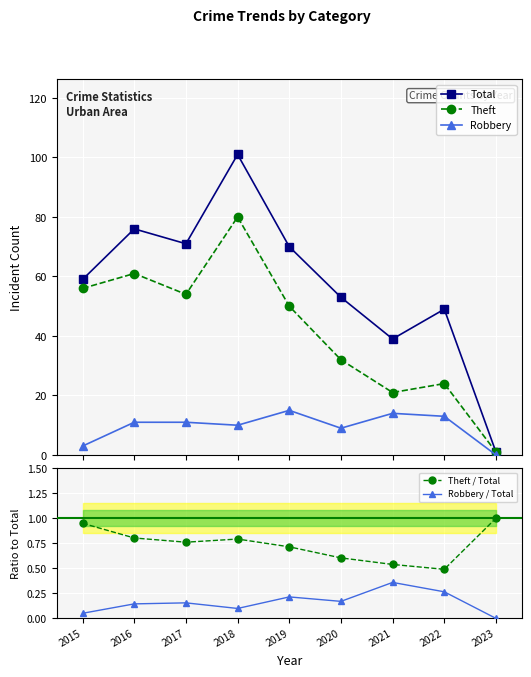

Reading left to right, what are all the values shown in this chart?

Total: 59.0	76.0	71.0	101.0	70.0	53.0	39.0	49.0	1.0
Theft: 56.0	61.0	54.0	80.0	50.0	32.0	21.0	24.0	1.0
Robbery: 3.0	11.0	11.0	10.0	15.0	9.0	14.0	13.0	0.0
Theft / Total: 0.9	0.8	0.8	0.8	0.7	0.6	0.5	0.5	1.0
Robbery / Total: 0.1	0.1	0.2	0.1	0.2	0.2	0.4	0.3	0.0